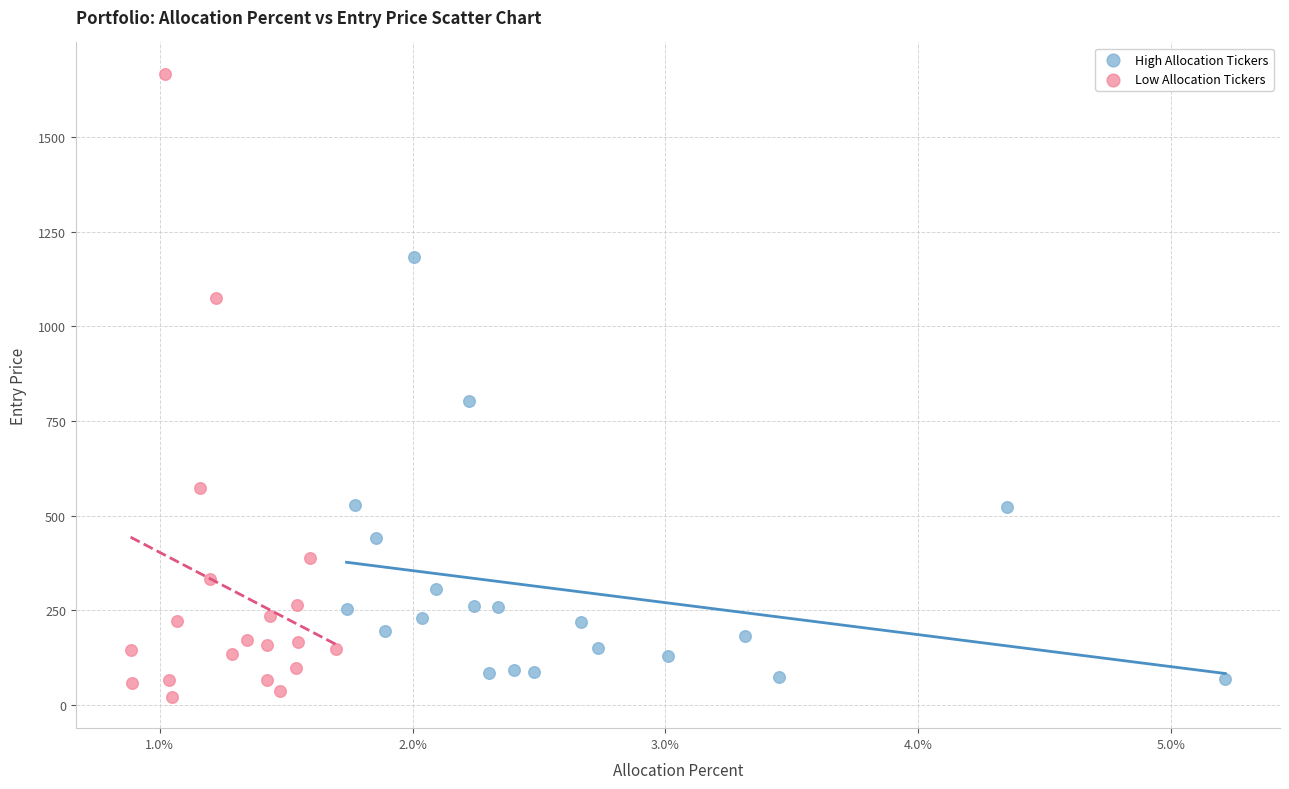

Which series has the widest spread of Y values?

Low Allocation Tickers